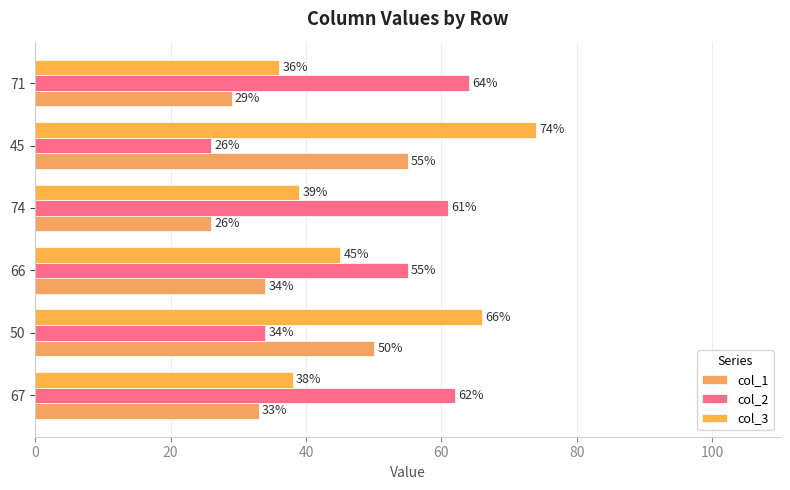

Rank the categories by col_2 value from lowest to highest.

45, 50, 66, 74, 67, 71